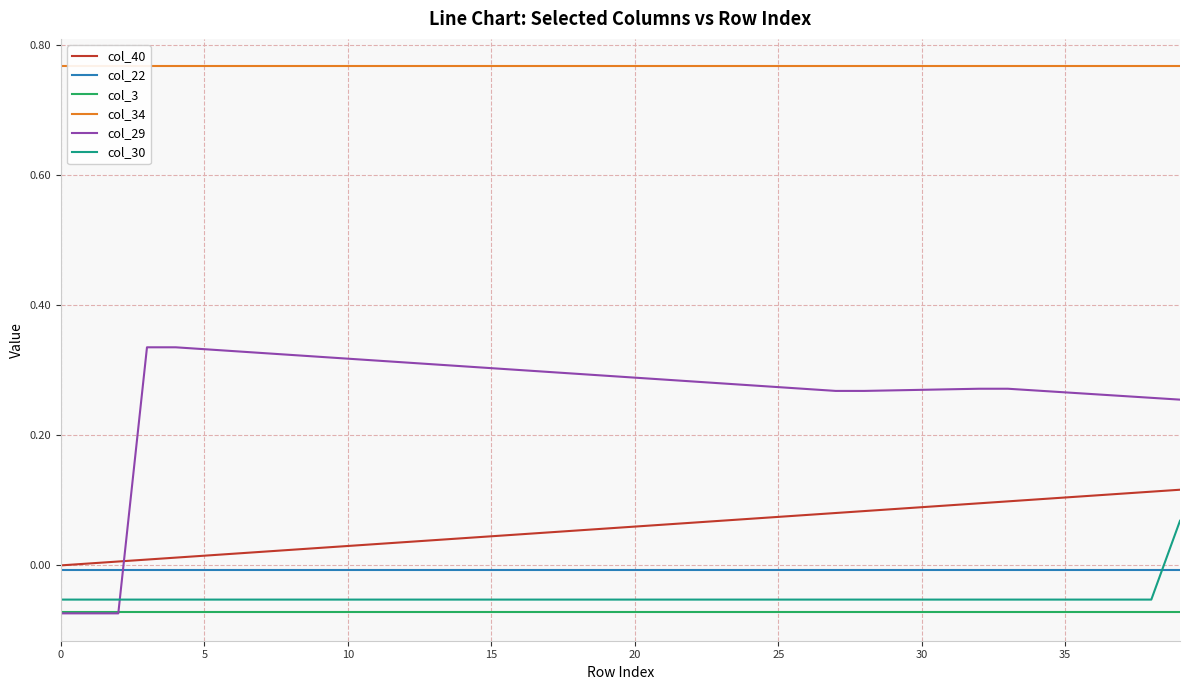

True or false: col_40 and col_3 cross at least once.

False